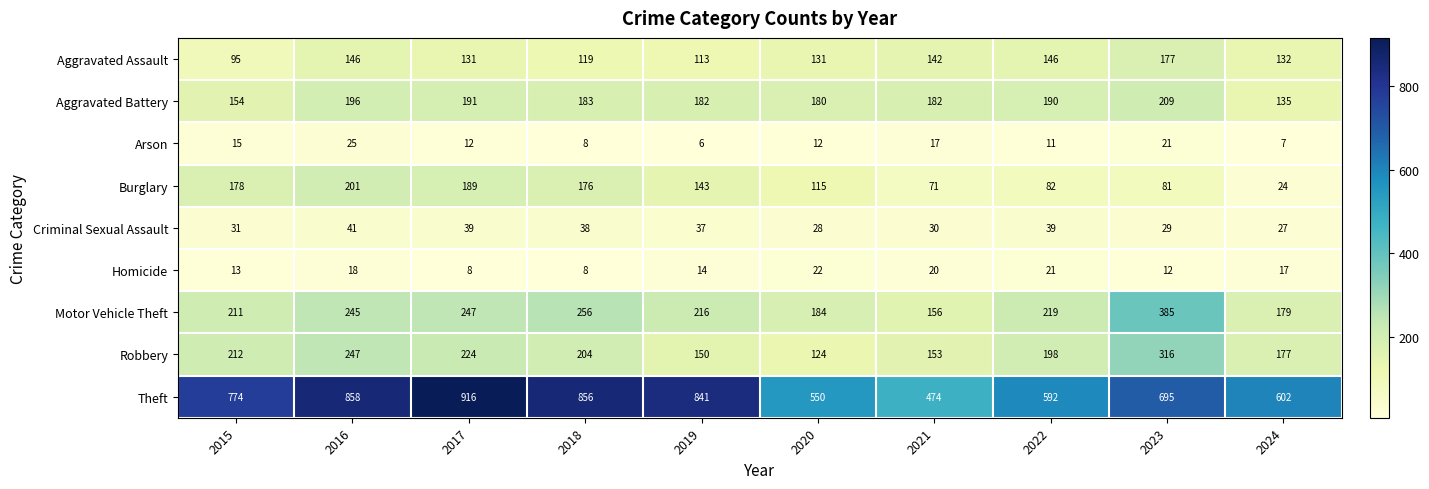

True or false: Criminal Sexual Assault has a value of 38 at 2018.

True